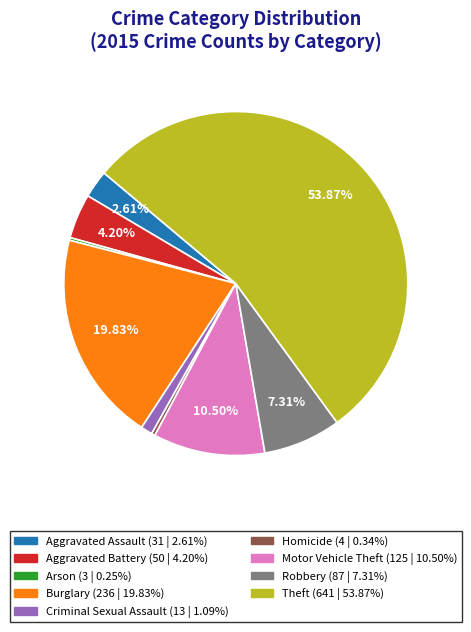

To the nearest percent, what is the combined percentage of Criminal Sexual Assault and Aggravated Assault?

4%